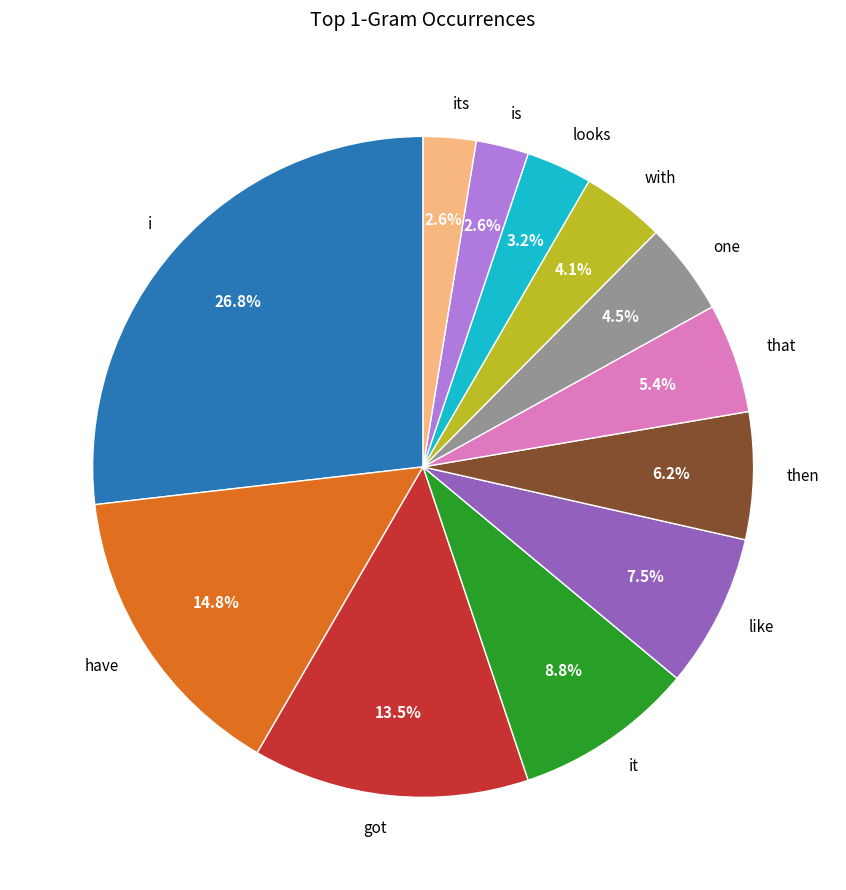

Is it true that that is 1% of the pie?

False